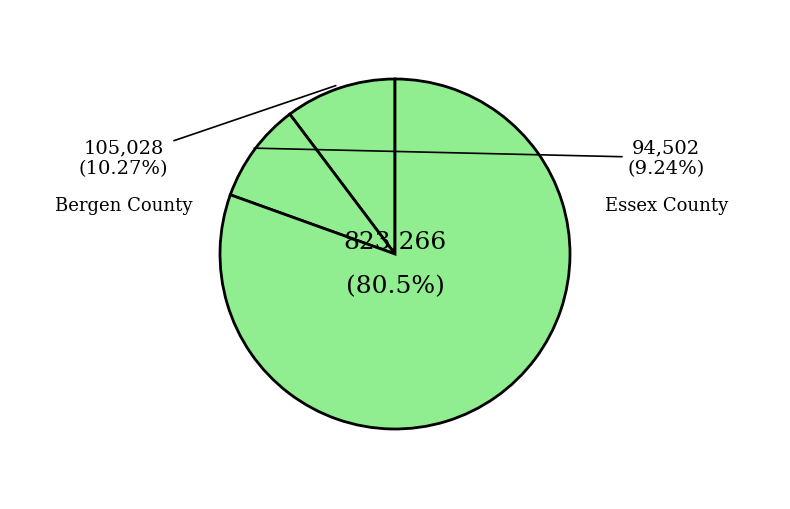

Count the number of slices in the pie.

3